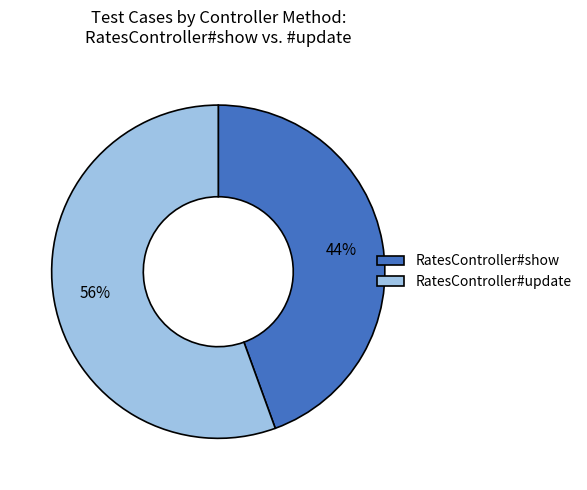

True or false: RatesController#show accounts for 44% of the total.

True